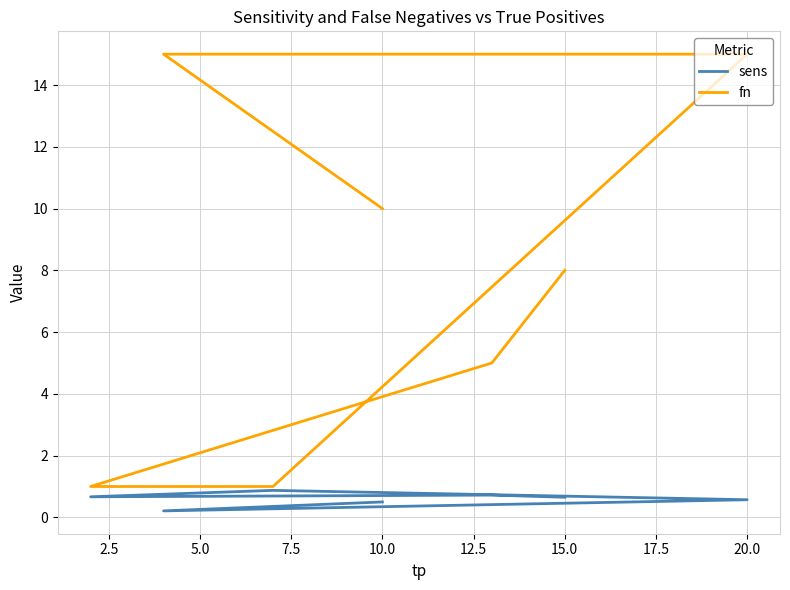

True or false: fn and sens intersect in this chart.

False